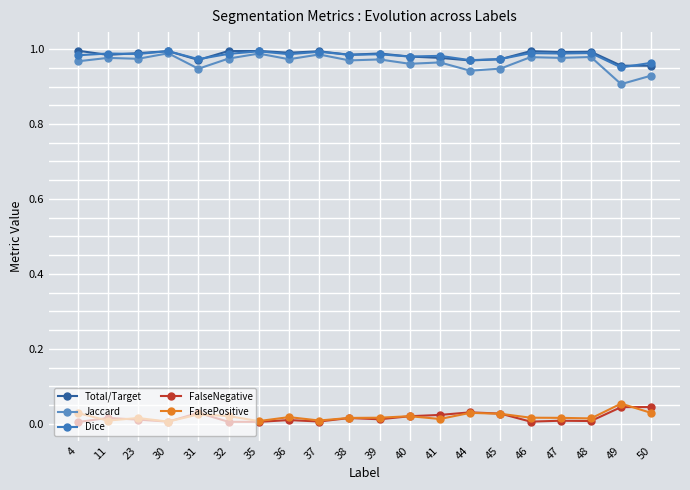

Rank the categories by Total/Target value from highest to lowest.

4, 35, 32, 30, 46, 37, 48, 47, 36, 23, 39, 38, 11, 40, 41, 45, 31, 44, 49, 50